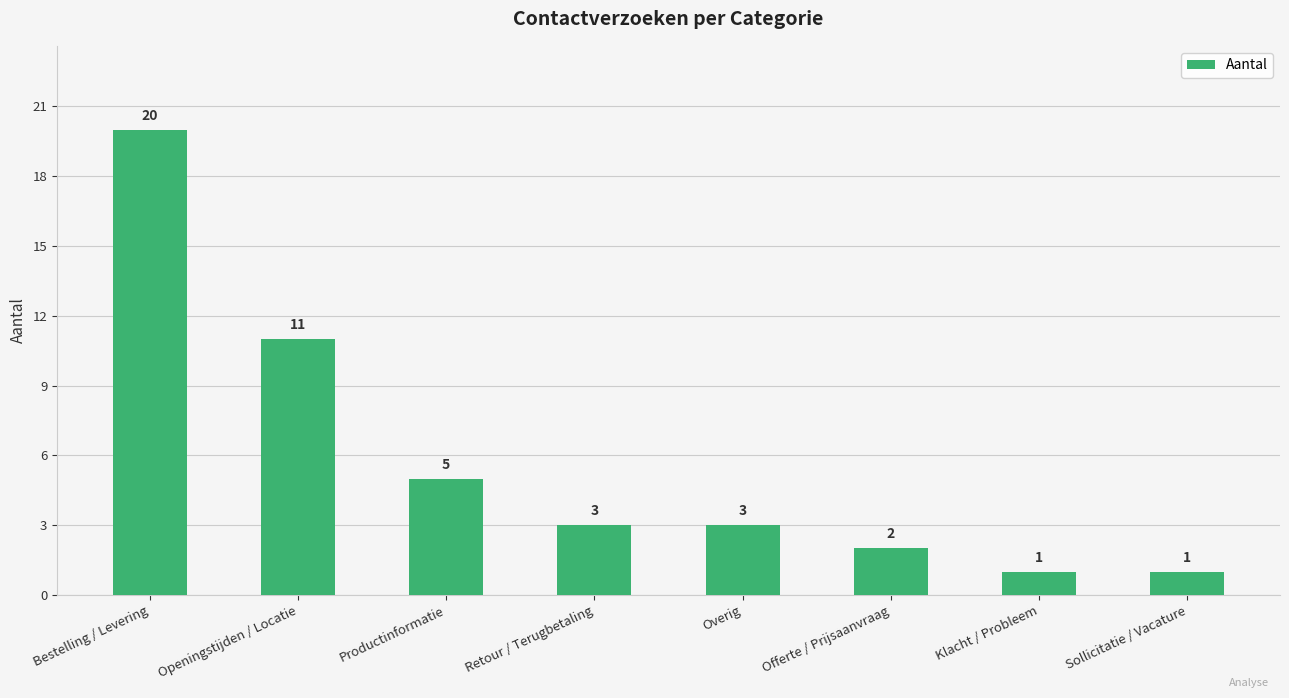

Approximately how many times larger is the value at Klacht / Probleem compared to Offerte / Prijsaanvraag?

0.5